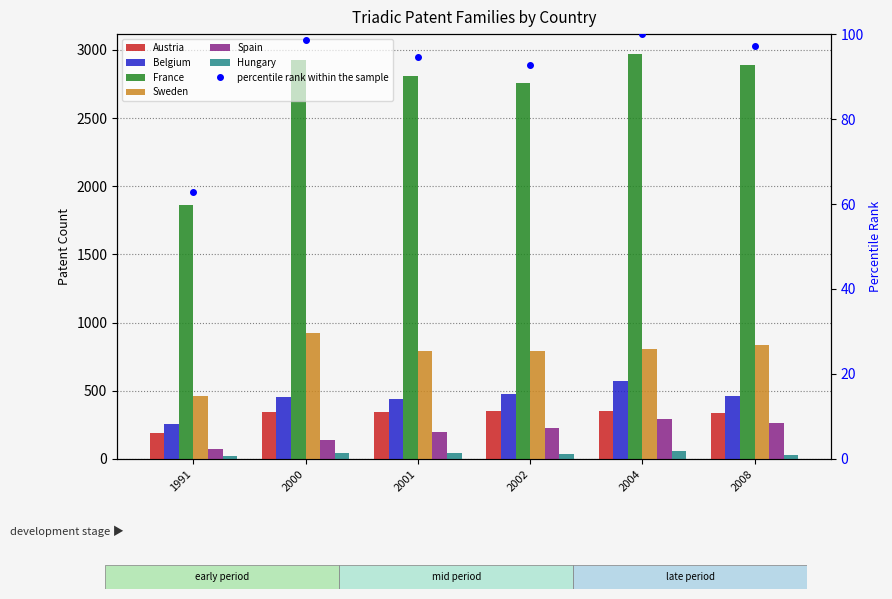

True or false: Hungary has a value of 40.8 at 2000.

True